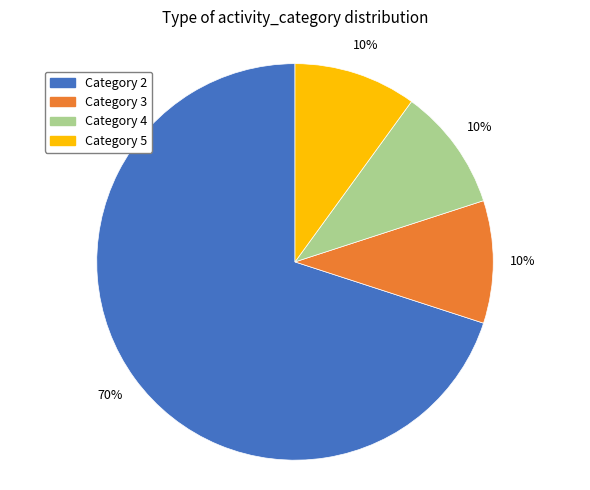

Approximately how many times larger is the value at Category 5 compared to Category 3?

1.0